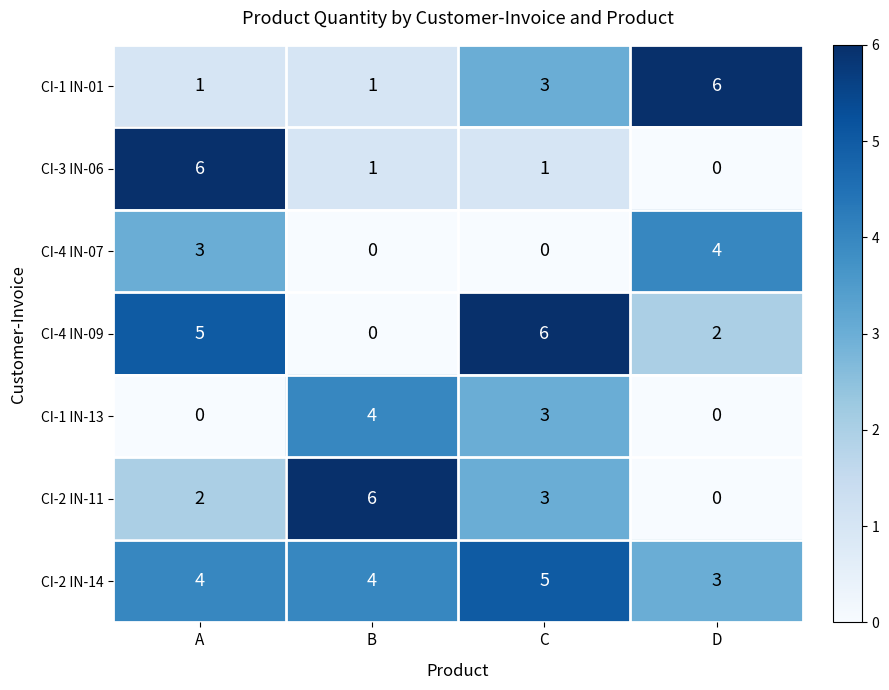

Rank the series at A from highest to lowest value.

CI-3 IN-06, CI-4 IN-09, CI-2 IN-14, CI-4 IN-07, CI-2 IN-11, CI-1 IN-01, CI-1 IN-13